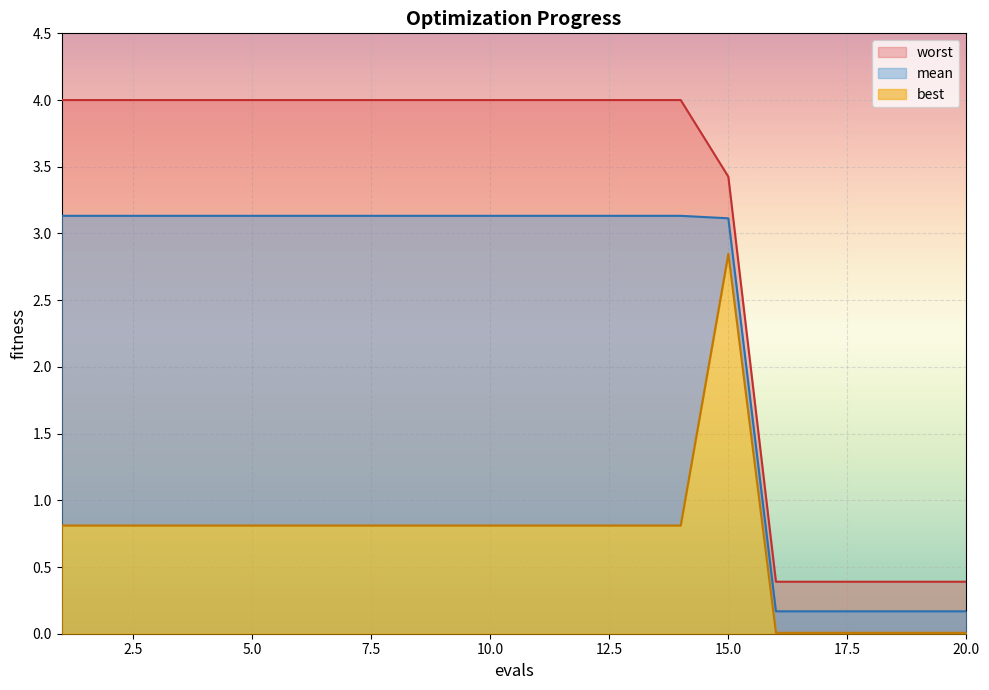

Count the number of categories in the chart.

20